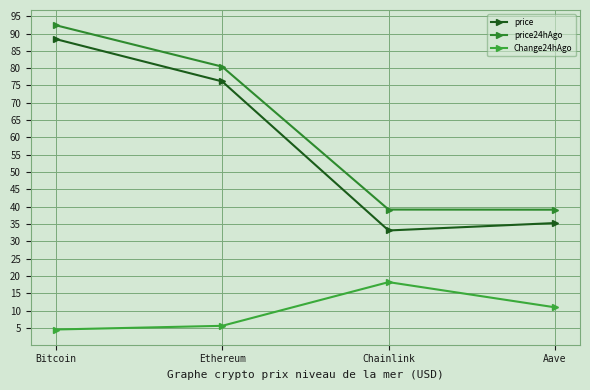

True or false: Change24hAgo has more than 0 interior local peaks.

True